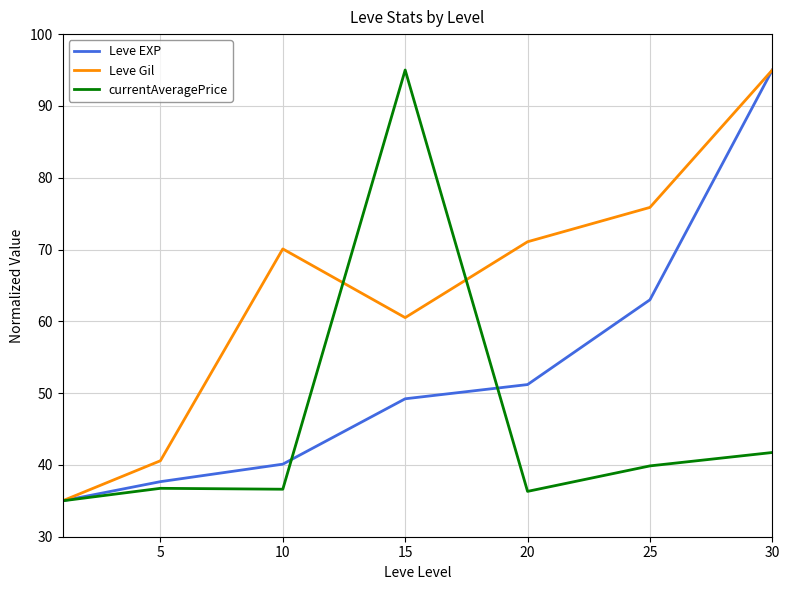

What is the maximum value for Leve Gil?

95.0